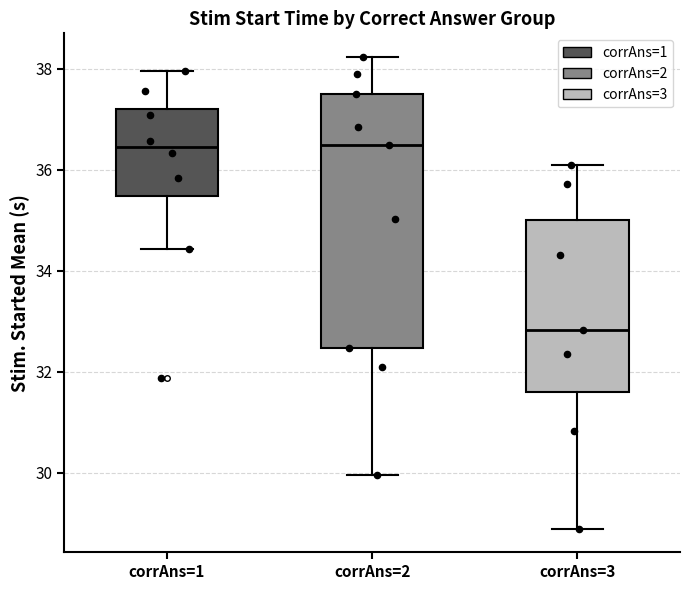

Where does the upper whisker of the box for corrAns=2 end on the y-axis? The values are not printed on the chart, so give them approximately, as read against the axis.

38.2